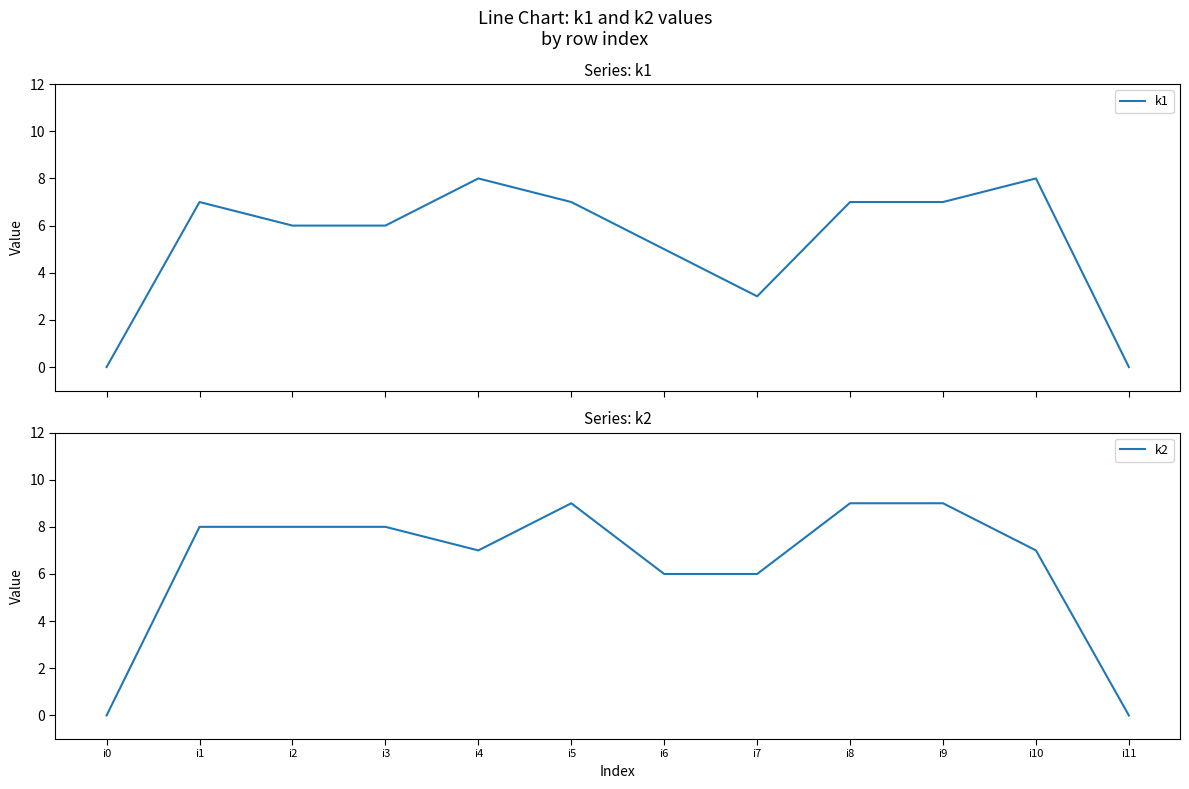

Reading left to right, what are all the values shown in this chart?

k1: i0=0	i1=7	i2=6	i3=6	i4=8	i5=7	i6=5	i7=3	i8=7	i9=7	i10=8	i11=0
k2: i0=0	i1=8	i2=8	i3=8	i4=7	i5=9	i6=6	i7=6	i8=9	i9=9	i10=7	i11=0